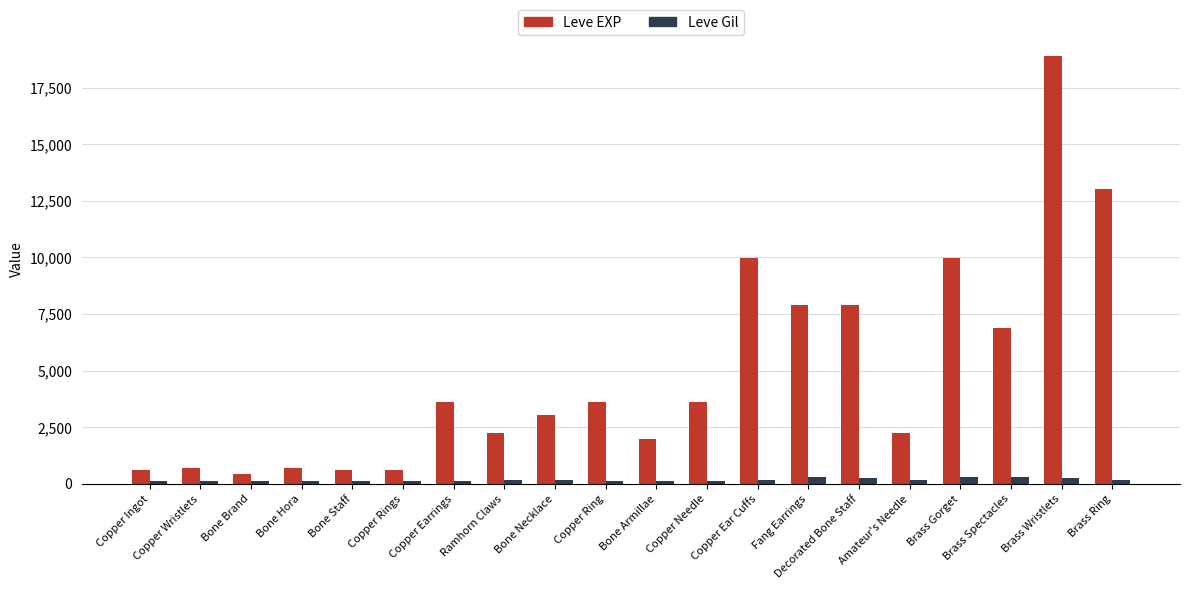

Which series has the largest total across all categories?

Leve EXP